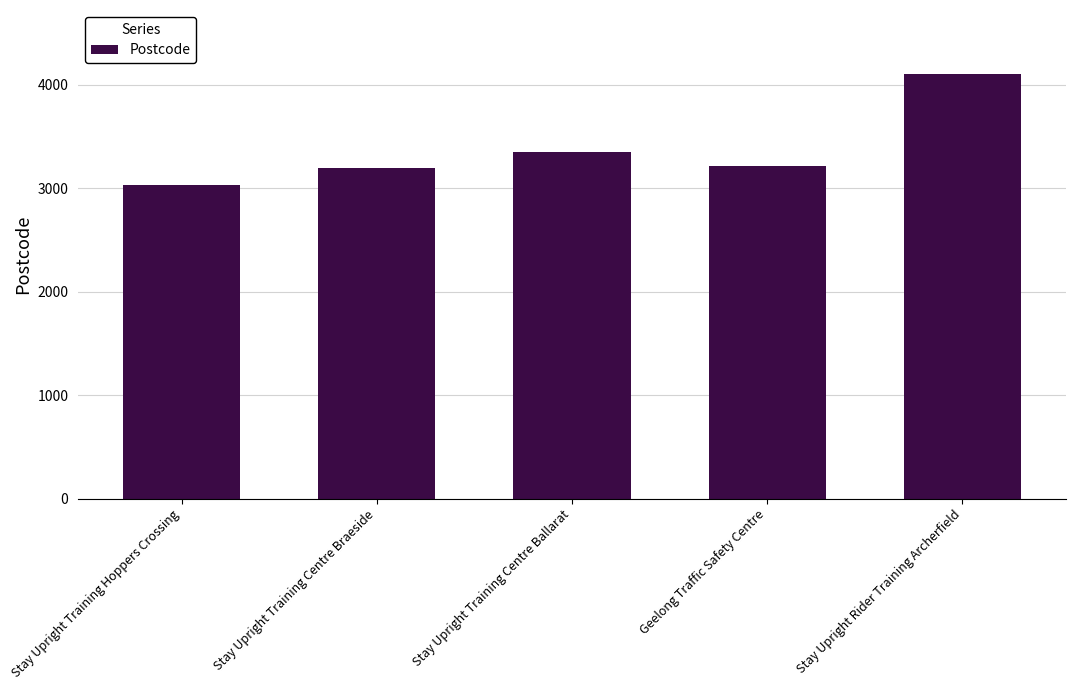

How many data points does each series have?

5